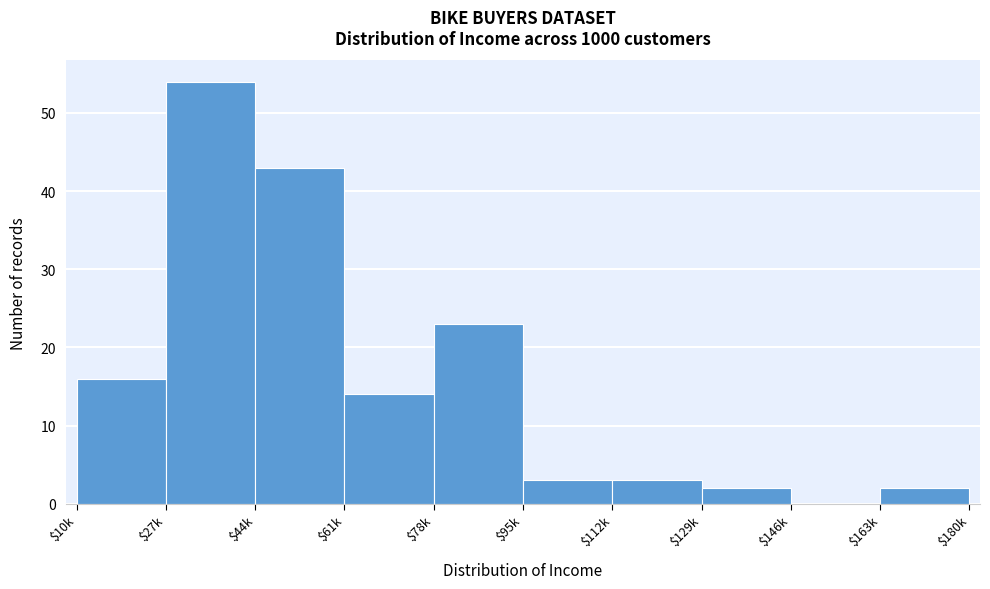

What is the approximate value at $112k?

3